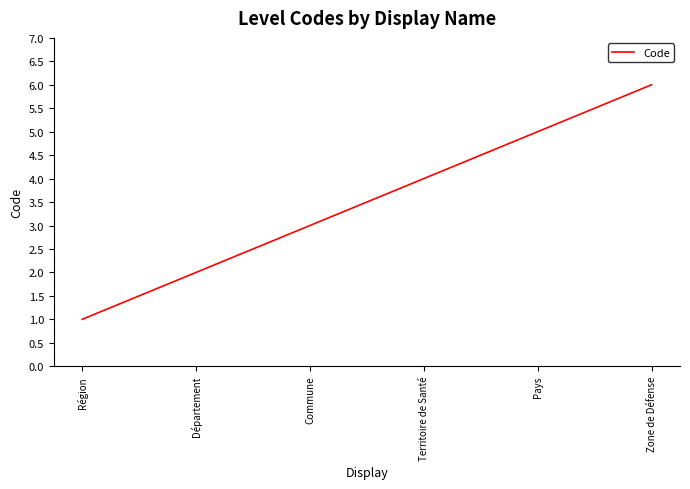

What position from the left is Région?

1